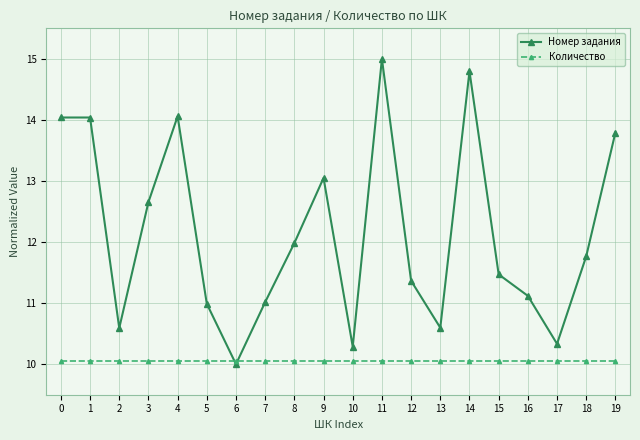

Rank the series by their maximum value, from lowest to highest.

Количество, Номер задания